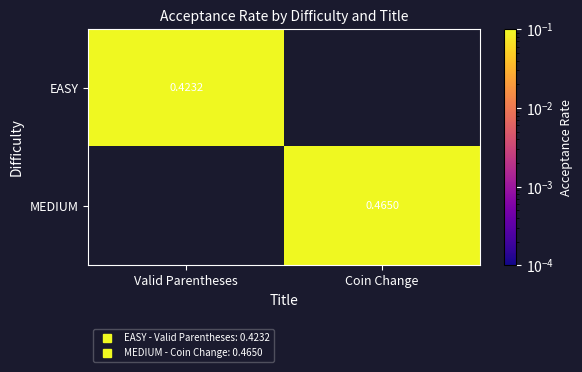

List the series in order of their peak value, lowest first.

EASY, MEDIUM